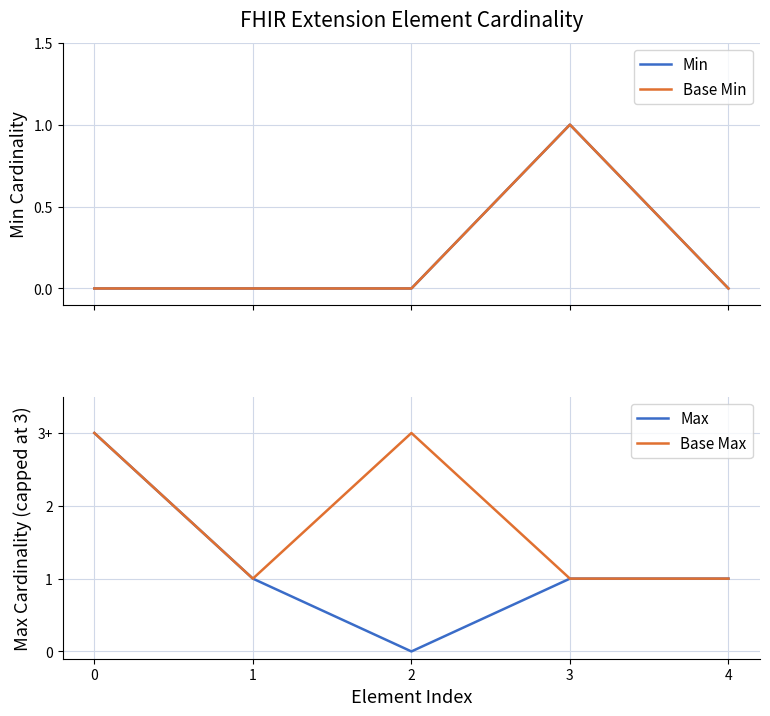

At which label does Min reach its peak?

3